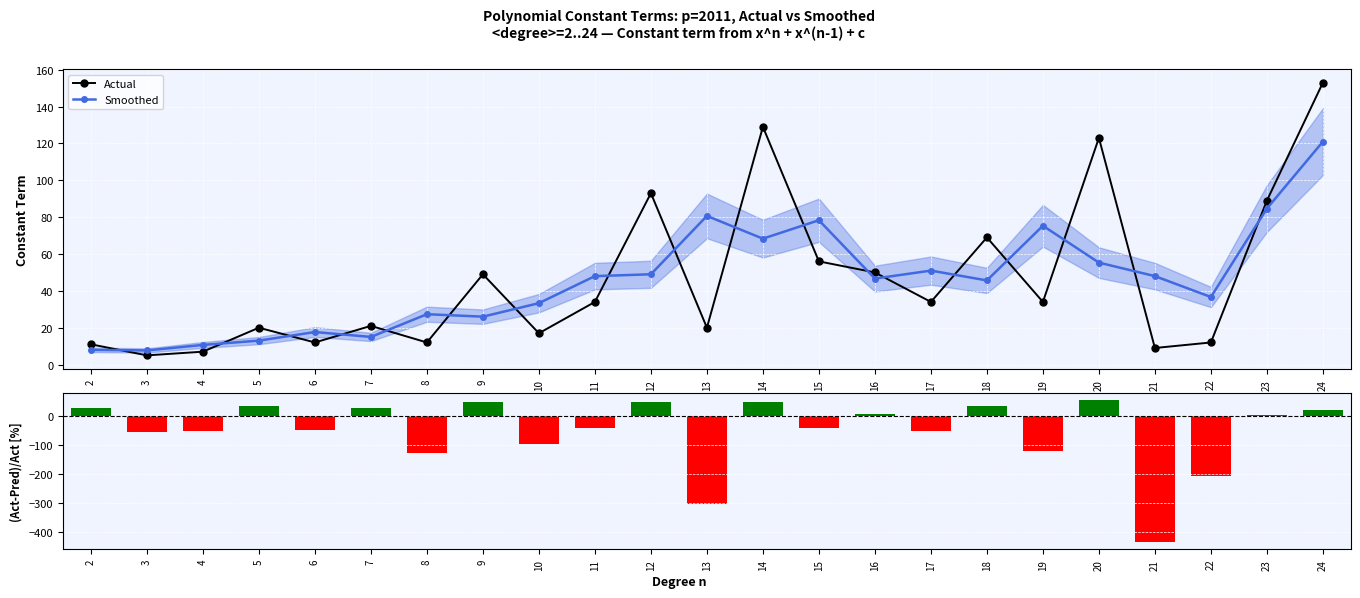

At which label does (Actual-Smoothed)/Actual [%] reach its minimum?

21